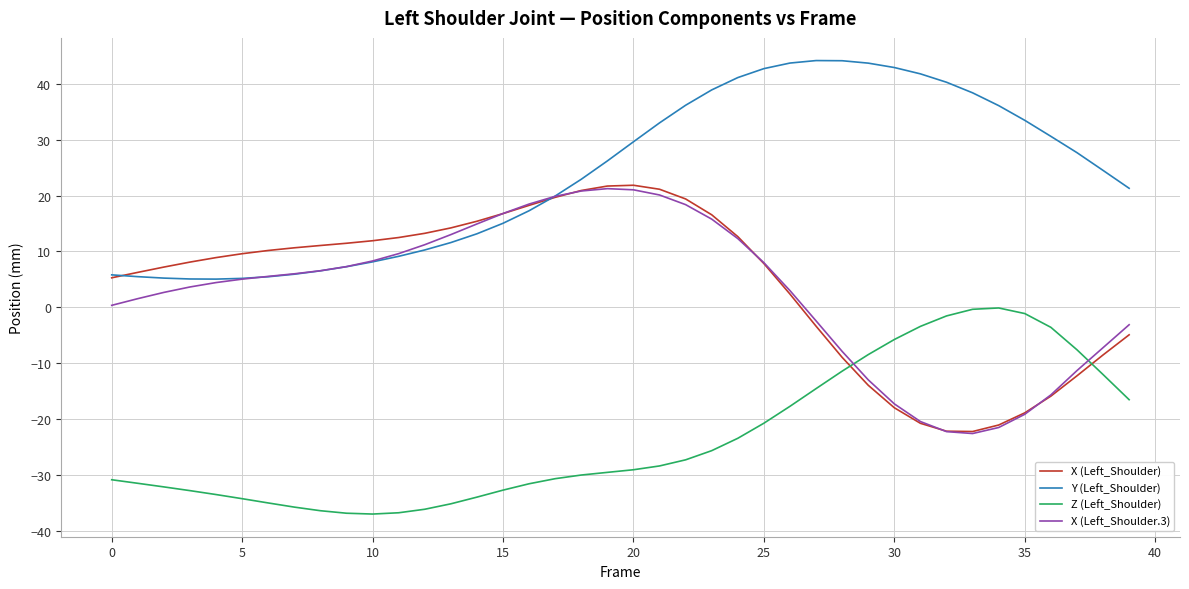

Which series has the largest total across all categories?

Y (Left_Shoulder)